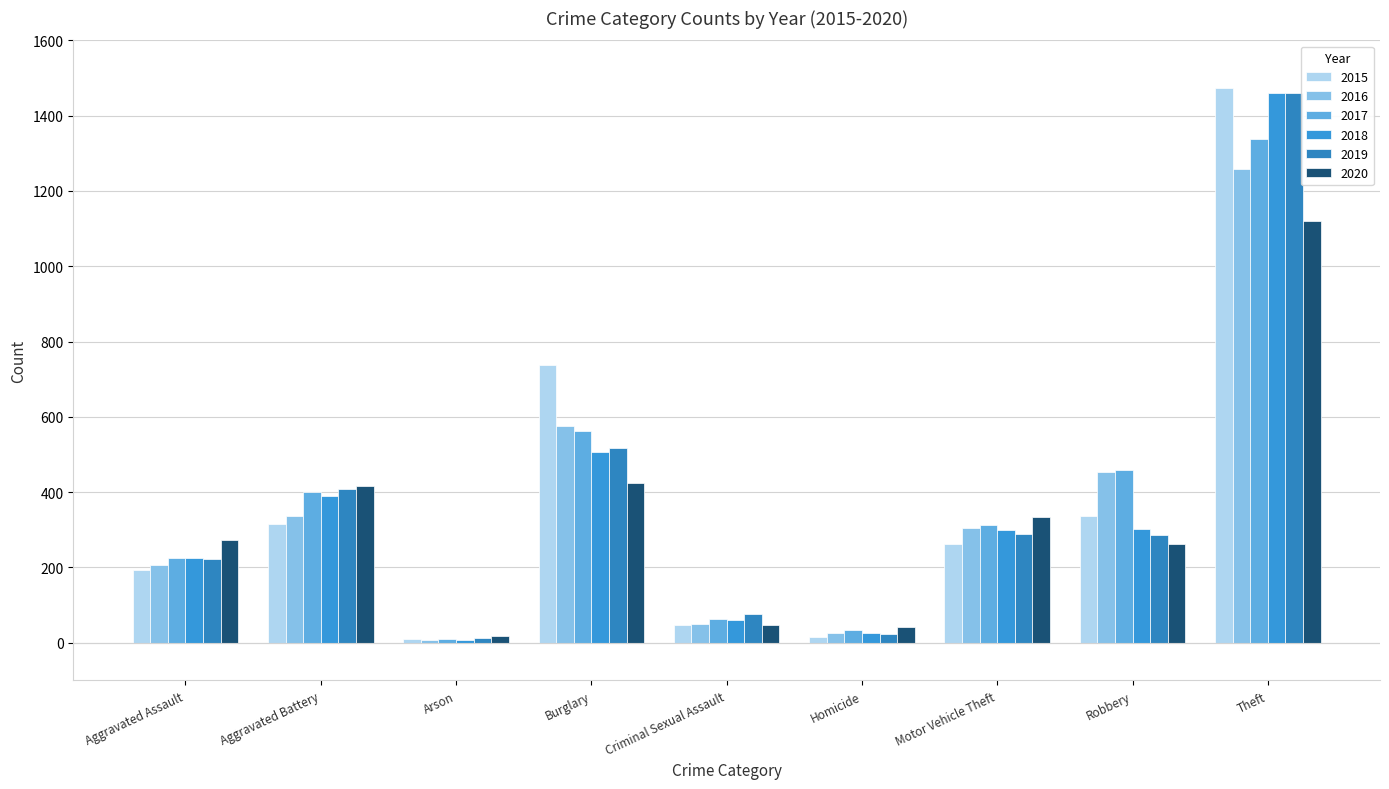

True or false: 2017 has a value of 400 at Aggravated Battery.

True